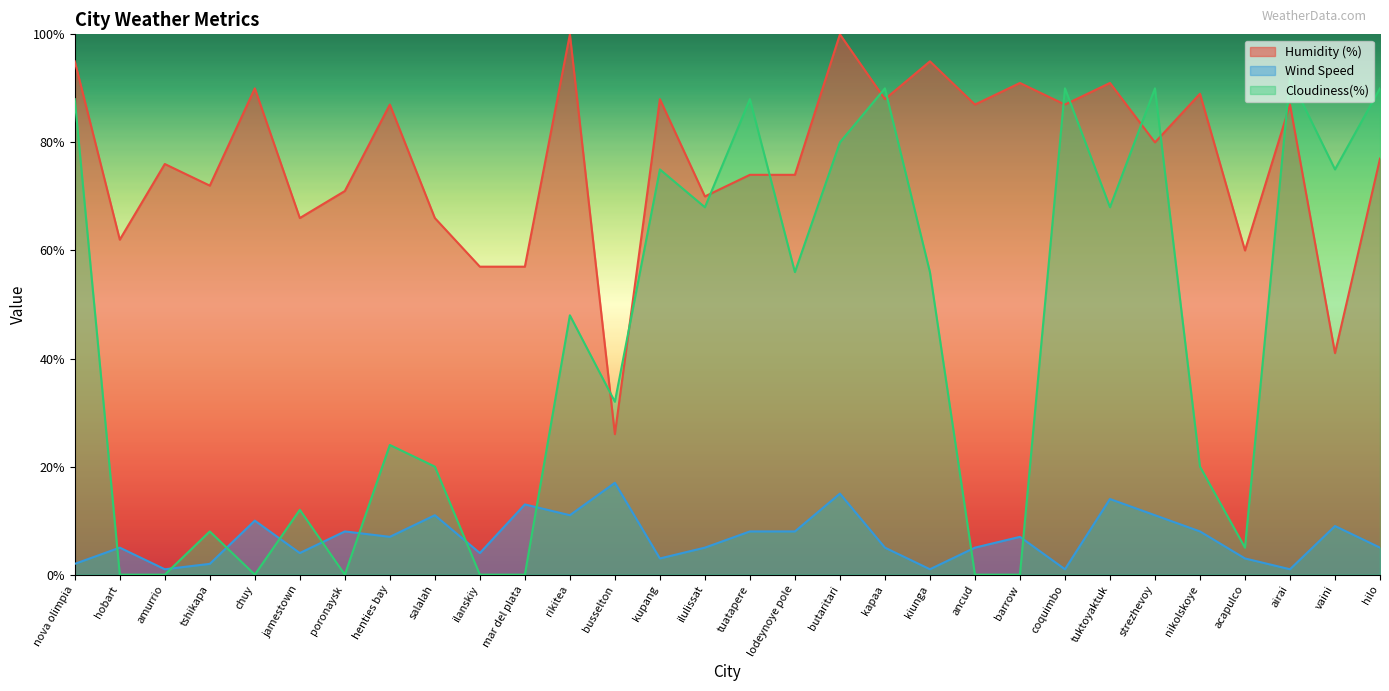

What is the difference between the Humidity (%) values at rikitea and ilanskiy?

43